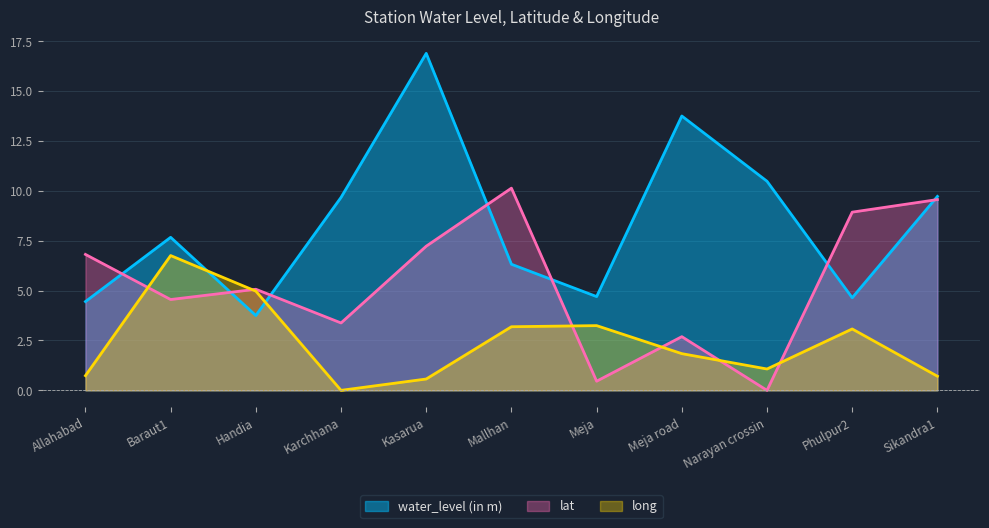

Which series has the largest total across all categories?

water_level (in m)